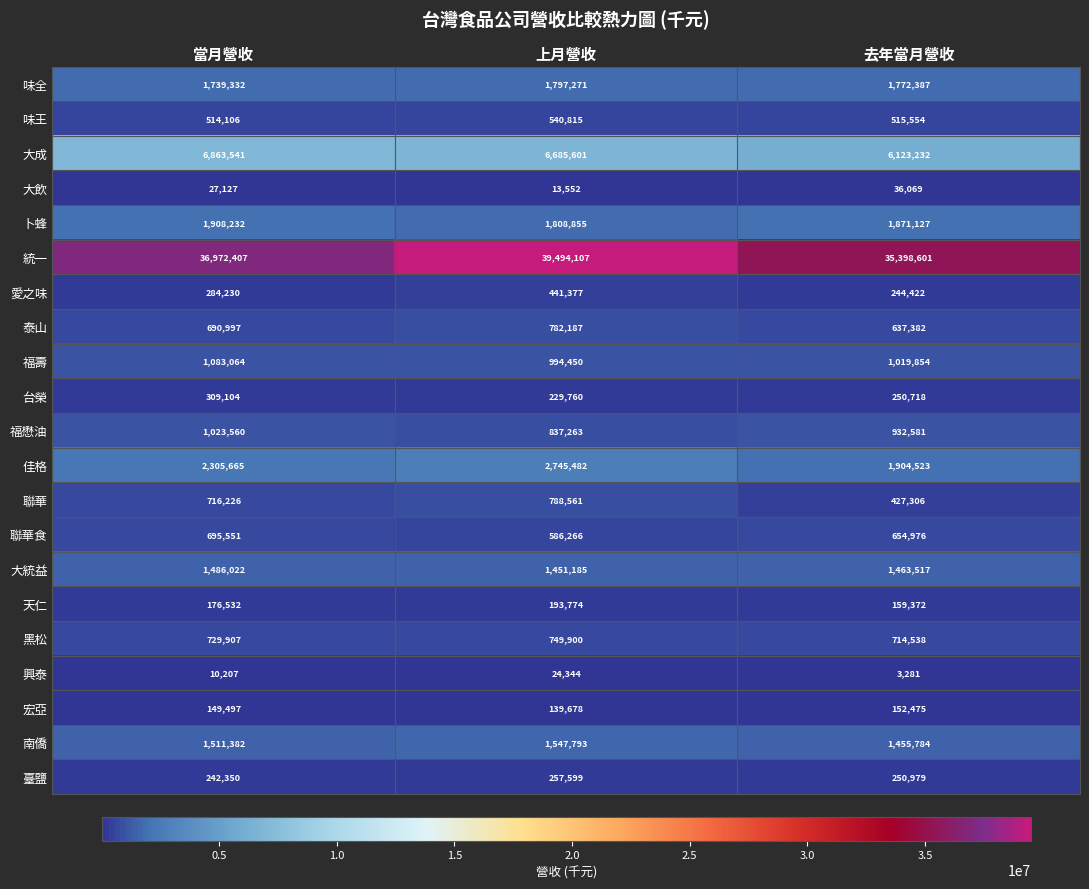

Which series has the largest total across all categories?

統一